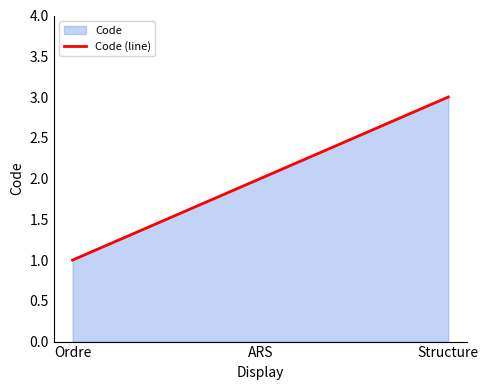

Which category has the lowest value across all series?

Ordre